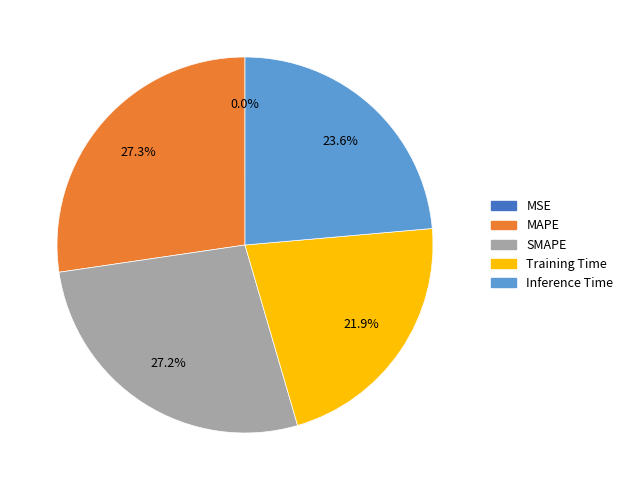

Does Training Time account for over 50% of the chart?

No